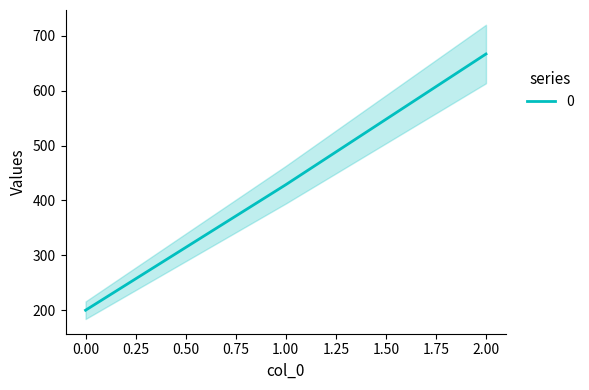

Rank the categories by value from highest to lowest.

2, 1, 0